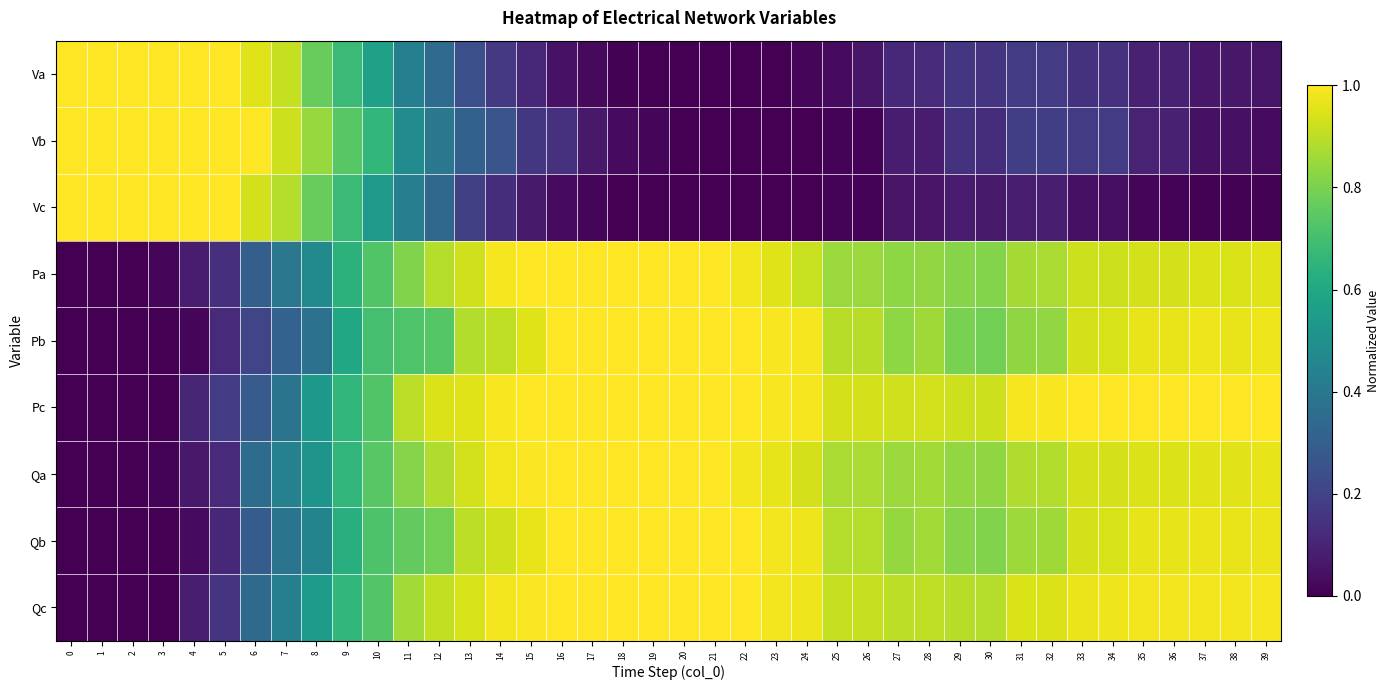

Reading left to right, list all the values displayed in this chart.

Va: 0=1.0	1=1.0	2=1.0	3=1.0	4=1.0	5=1.0	6=1.0	7=0.9	8=0.8	9=0.7	10=0.6	11=0.4	12=0.3	13=0.2	14=0.2	15=0.1	16=0.0	17=0.0	18=0.0	19=0.0	20=0.0	21=0.0	22=0.0	23=0.0	24=0.0	25=0.0	26=0.1	27=0.1	28=0.1	29=0.2	30=0.2	31=0.2	32=0.2	33=0.1	34=0.1	35=0.1	36=0.1	37=0.1	38=0.1	39=0.1
Vb: 0=1.0	1=1.0	2=1.0	3=1.0	4=1.0	5=1.0	6=1.0	7=0.9	8=0.8	9=0.7	10=0.7	11=0.5	12=0.4	13=0.3	14=0.3	15=0.2	16=0.1	17=0.1	18=0.0	19=0.0	20=0.0	21=0.0	22=0.0	23=0.0	24=0.0	25=0.0	26=0.0	27=0.1	28=0.1	29=0.1	30=0.1	31=0.2	32=0.2	33=0.2	34=0.2	35=0.1	36=0.1	37=0.0	38=0.0	39=0.0
Vc: 0=1.0	1=1.0	2=1.0	3=1.0	4=1.0	5=1.0	6=0.9	7=0.9	8=0.8	9=0.7	10=0.5	11=0.4	12=0.3	13=0.2	14=0.1	15=0.1	16=0.0	17=0.0	18=0.0	19=0.0	20=0.0	21=0.0	22=0.0	23=0.0	24=0.0	25=0.0	26=0.0	27=0.1	28=0.1	29=0.1	30=0.1	31=0.1	32=0.1	33=0.0	34=0.0	35=0.0	36=0.0	37=0.0	38=0.0	39=0.0
Pa: 0=0.0	1=0.0	2=0.0	3=0.0	4=0.1	5=0.1	6=0.3	7=0.4	8=0.5	9=0.6	10=0.7	11=0.8	12=0.9	13=0.9	14=1.0	15=1.0	16=1.0	17=1.0	18=1.0	19=1.0	20=1.0	21=1.0	22=1.0	23=1.0	24=0.9	25=0.9	26=0.9	27=0.8	28=0.8	29=0.8	30=0.8	31=0.9	32=0.9	33=0.9	34=0.9	35=0.9	36=0.9	37=0.9	38=0.9	39=1.0
Pb: 0=0.0	1=0.0	2=0.0	3=0.0	4=0.0	5=0.1	6=0.2	7=0.3	8=0.4	9=0.6	10=0.7	11=0.7	12=0.7	13=0.9	14=0.9	15=1.0	16=1.0	17=1.0	18=1.0	19=1.0	20=1.0	21=1.0	22=1.0	23=1.0	24=1.0	25=0.9	26=0.9	27=0.8	28=0.9	29=0.8	30=0.8	31=0.8	32=0.8	33=0.9	34=0.9	35=1.0	36=1.0	37=1.0	38=1.0	39=1.0
Pc: 0=0.0	1=0.0	2=0.0	3=0.0	4=0.1	5=0.2	6=0.3	7=0.4	8=0.5	9=0.7	10=0.7	11=0.9	12=0.9	13=0.9	14=1.0	15=1.0	16=1.0	17=1.0	18=1.0	19=1.0	20=1.0	21=1.0	22=1.0	23=1.0	24=1.0	25=0.9	26=0.9	27=0.9	28=0.9	29=0.9	30=0.9	31=1.0	32=1.0	33=1.0	34=1.0	35=1.0	36=1.0	37=1.0	38=1.0	39=1.0
Qa: 0=0.0	1=0.0	2=0.0	3=0.0	4=0.1	5=0.1	6=0.4	7=0.4	8=0.5	9=0.7	10=0.7	11=0.8	12=0.9	13=0.9	14=1.0	15=1.0	16=1.0	17=1.0	18=1.0	19=1.0	20=1.0	21=1.0	22=1.0	23=1.0	24=0.9	25=0.9	26=0.9	27=0.8	28=0.9	29=0.8	30=0.8	31=0.9	32=0.9	33=0.9	34=0.9	35=0.9	36=0.9	37=1.0	38=1.0	39=1.0
Qb: 0=0.0	1=0.0	2=0.0	3=0.0	4=0.0	5=0.1	6=0.3	7=0.4	8=0.5	9=0.6	10=0.7	11=0.8	12=0.8	13=0.9	14=0.9	15=1.0	16=1.0	17=1.0	18=1.0	19=1.0	20=1.0	21=1.0	22=1.0	23=1.0	24=1.0	25=0.9	26=0.9	27=0.8	28=0.9	29=0.8	30=0.8	31=0.9	32=0.9	33=0.9	34=0.9	35=1.0	36=1.0	37=1.0	38=1.0	39=1.0
Qc: 0=0.0	1=0.0	2=0.0	3=0.0	4=0.1	5=0.2	6=0.3	7=0.4	8=0.5	9=0.7	10=0.7	11=0.9	12=0.9	13=0.9	14=1.0	15=1.0	16=1.0	17=1.0	18=1.0	19=1.0	20=1.0	21=1.0	22=1.0	23=1.0	24=1.0	25=0.9	26=0.9	27=0.9	28=0.9	29=0.9	30=0.9	31=0.9	32=0.9	33=1.0	34=1.0	35=1.0	36=1.0	37=1.0	38=1.0	39=1.0